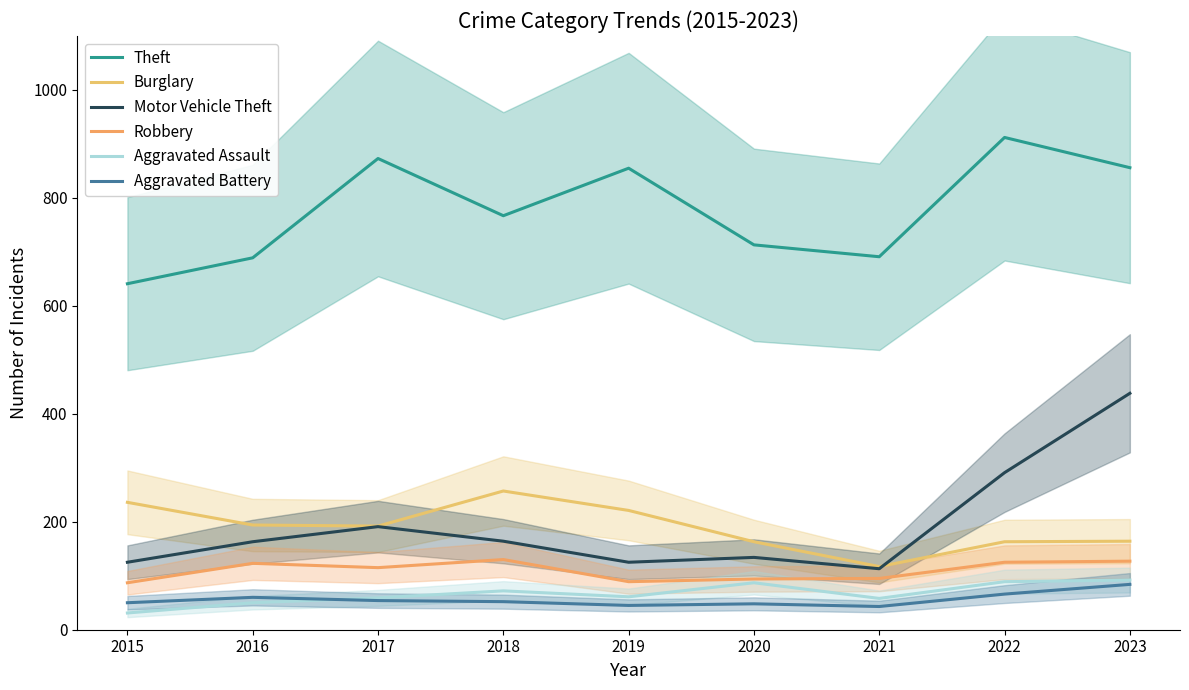

How many interior local peaks does the Aggravated Assault series have?

2